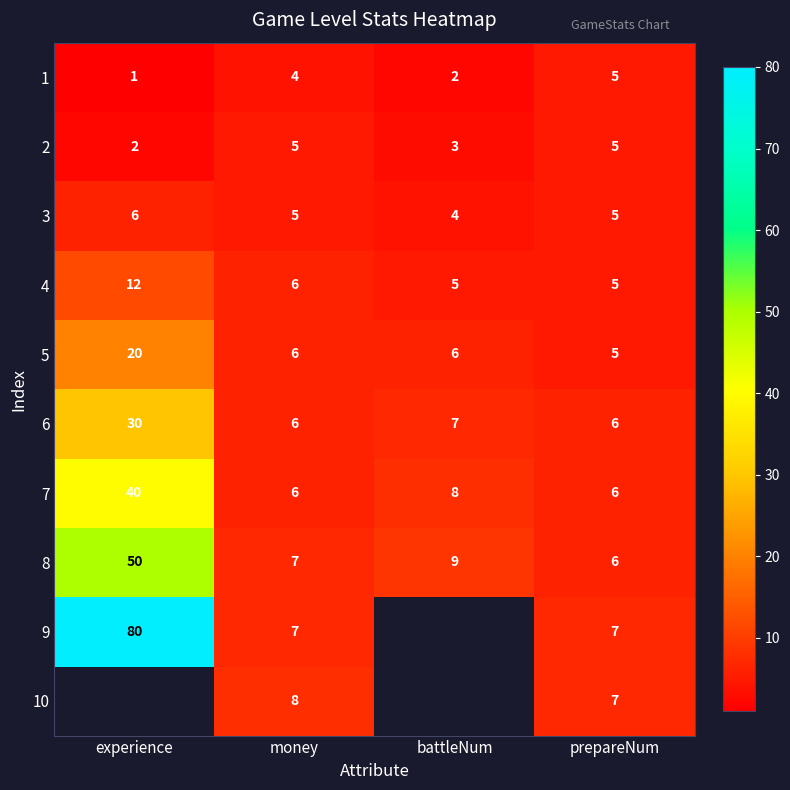

At which label does 5 reach its minimum?

prepareNum